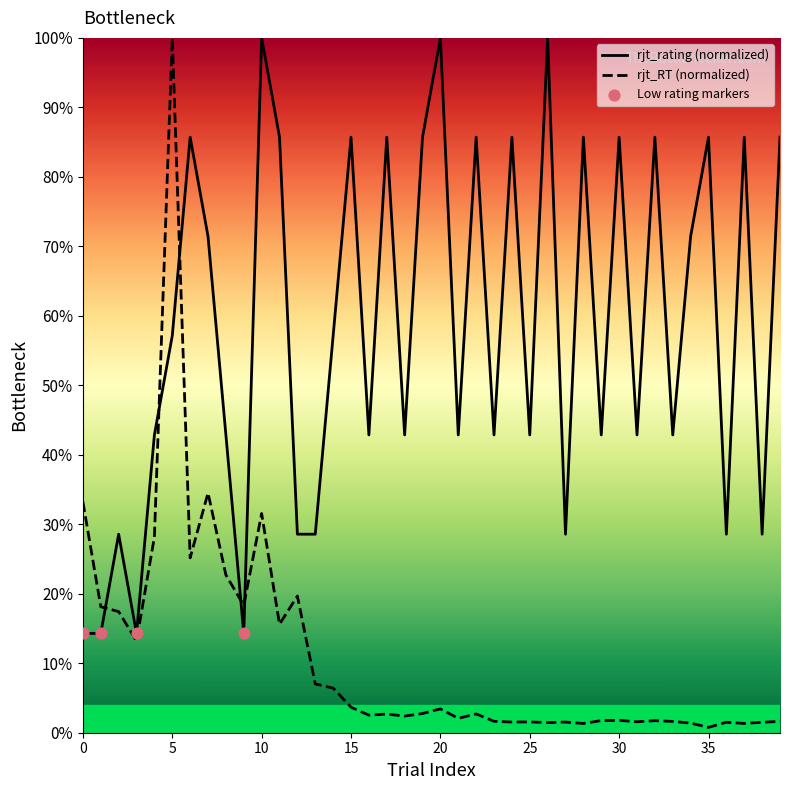

Which series has the largest total across all categories?

rjt_rating (normalized)